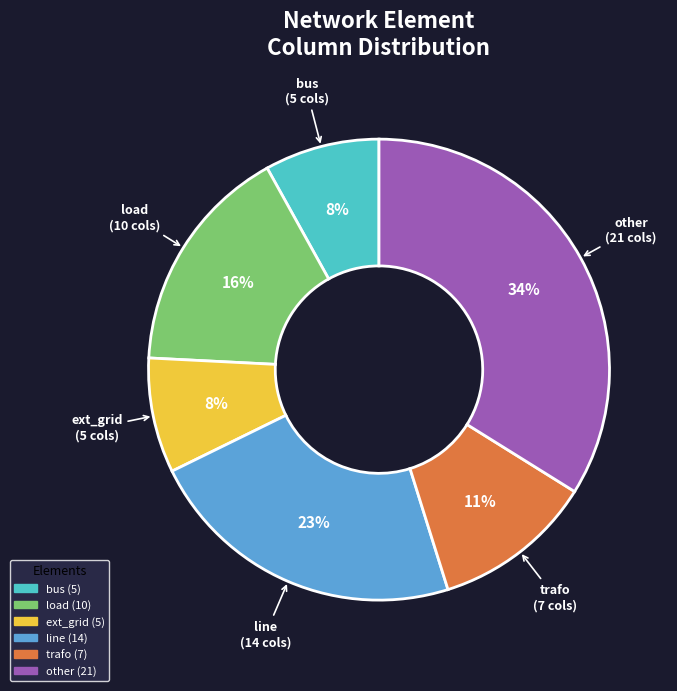

Does bus represent more than half of the total?

No